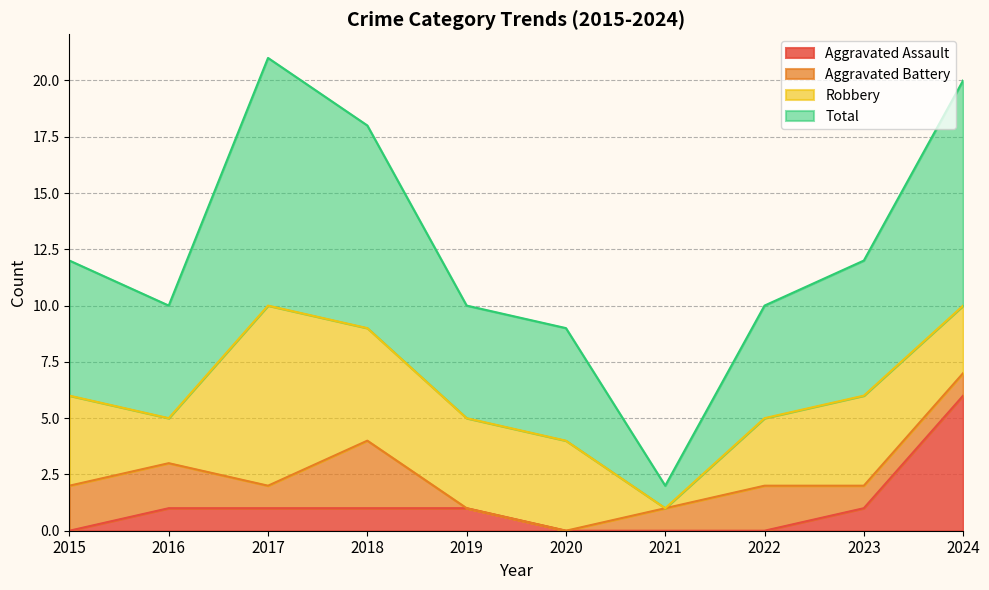

What is the average value of the Aggravated Assault series?

1